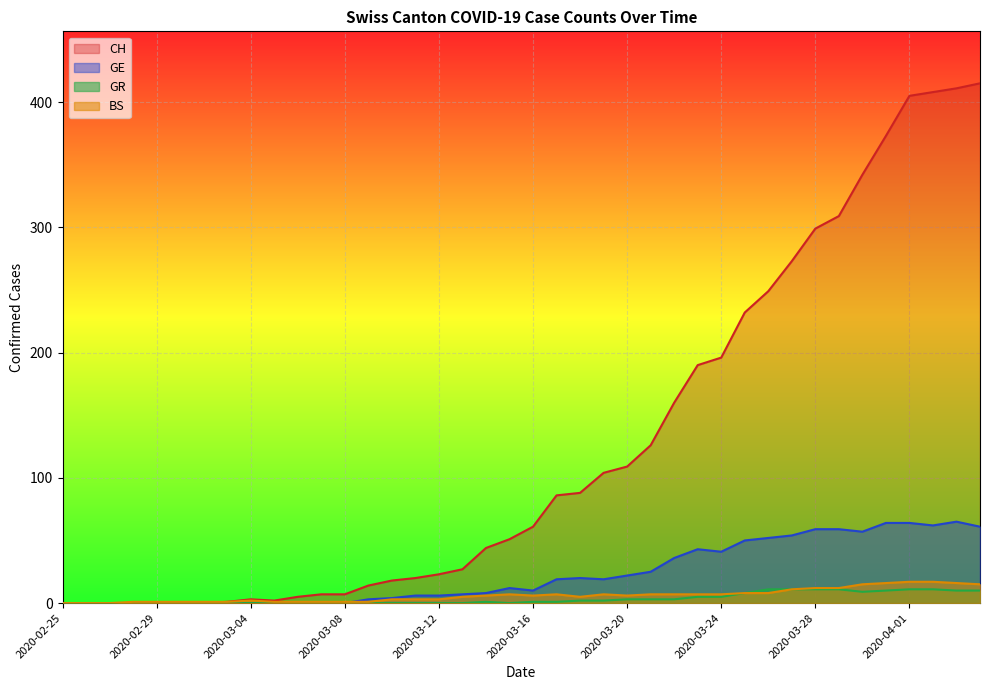

How many values in the GR series exceed 1?

18